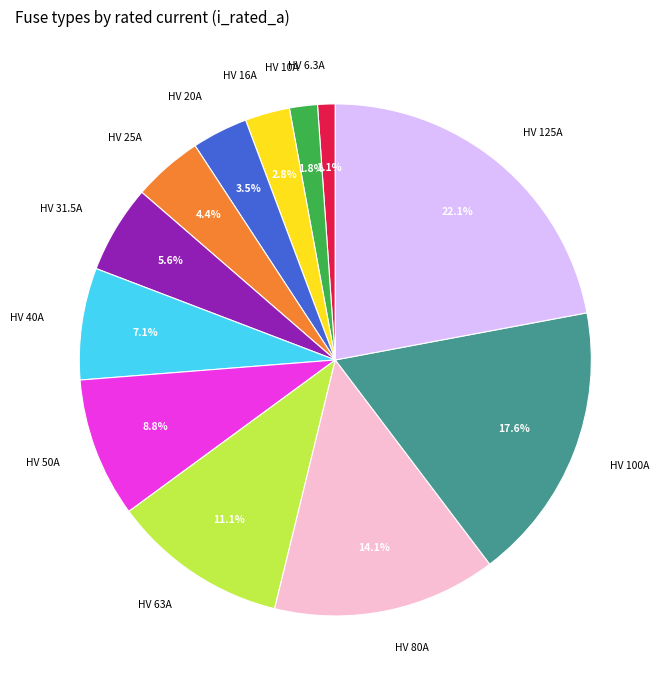

Approximately how many times larger is the value at HV 50A compared to HV 25A?

2.0